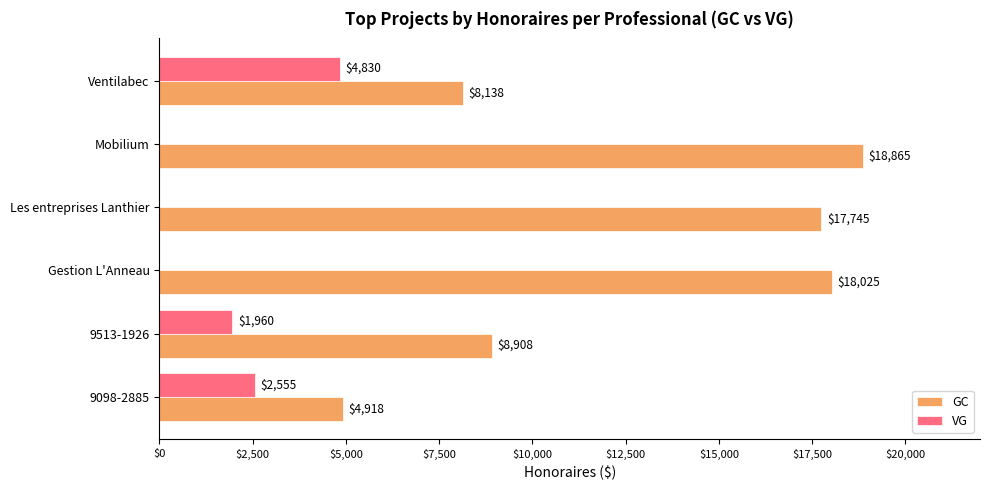

At which label is GC closest to 11891?

9513-1926